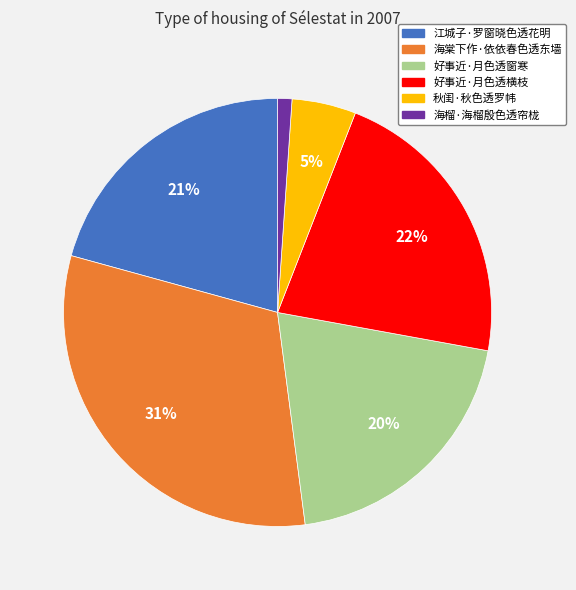

Approximately how many times larger is the value at 海棠下作·依依春色透东墙 compared to 好事近·月色透横枝?

1.4